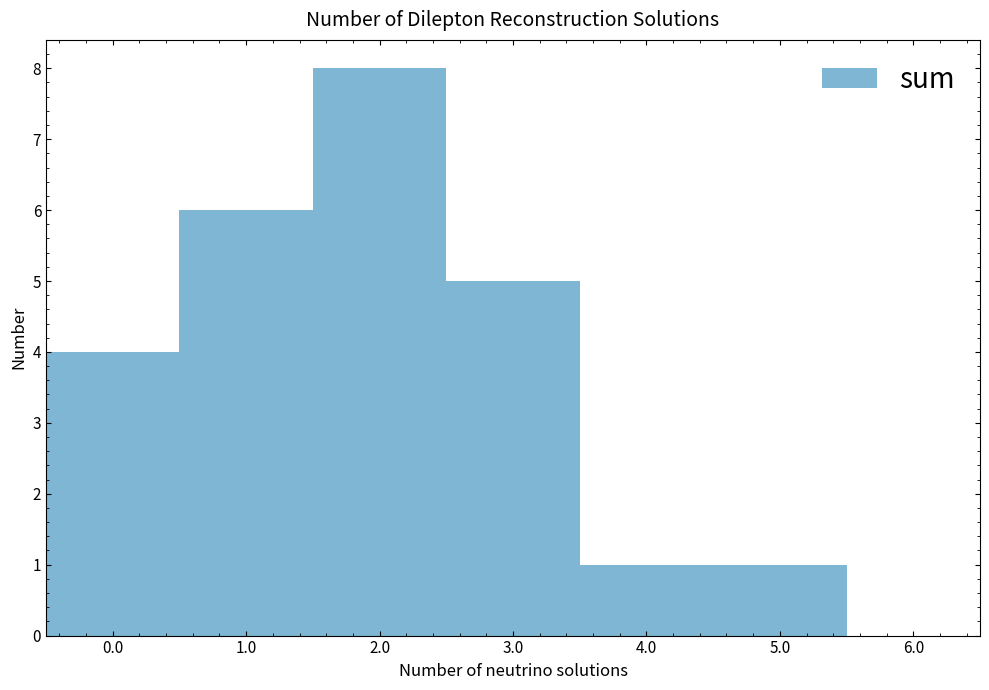

Reading left to right, transcribe this chart: for each bar, give the range it covers on the x-axis and its height. The values are not printed on the chart, so give them approximately, as read against the axis.

-0.5 to 0.5: 4
0.5 to 1.5: 6
1.5 to 2.5: 8
2.5 to 3.5: 5
3.5 to 4.5: 1
4.5 to 5.5: 1
5.5 to 6.5: 0